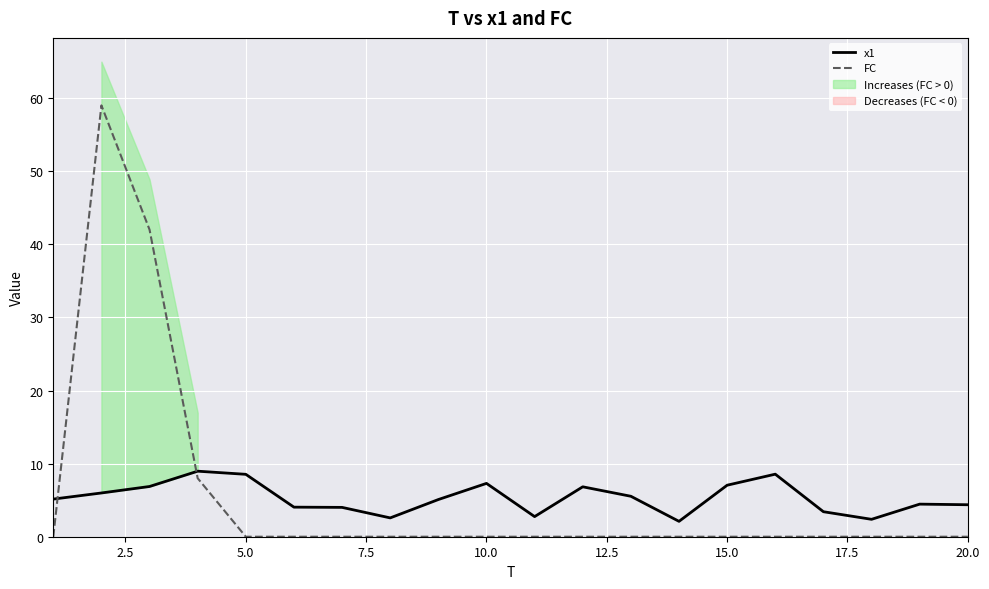

The FC series shows 0.0 at 5.0. True or false?

True